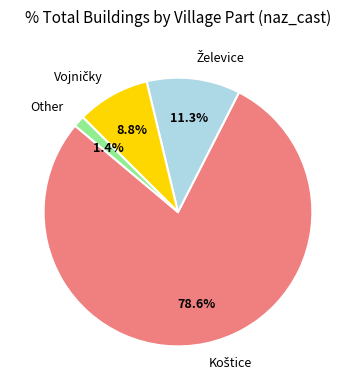

Which category accounts for the majority?

Koštice